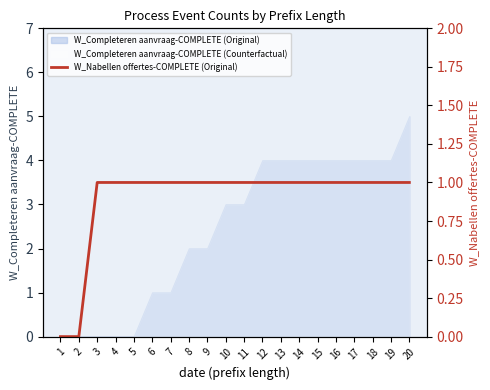

What is the value of the 20th point from the left?

1